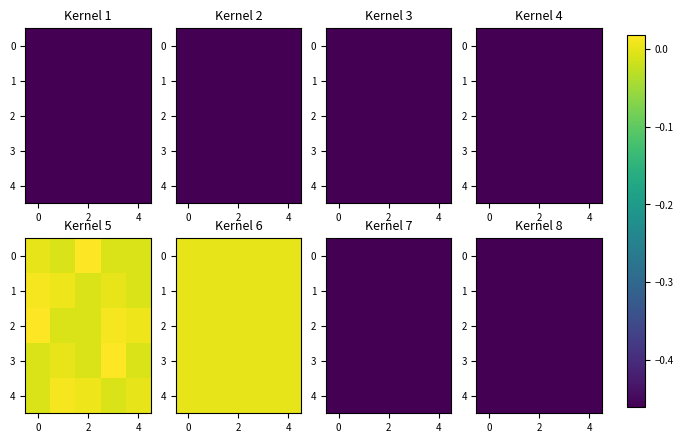

What is the lowest value of the 2 series?

-0.5